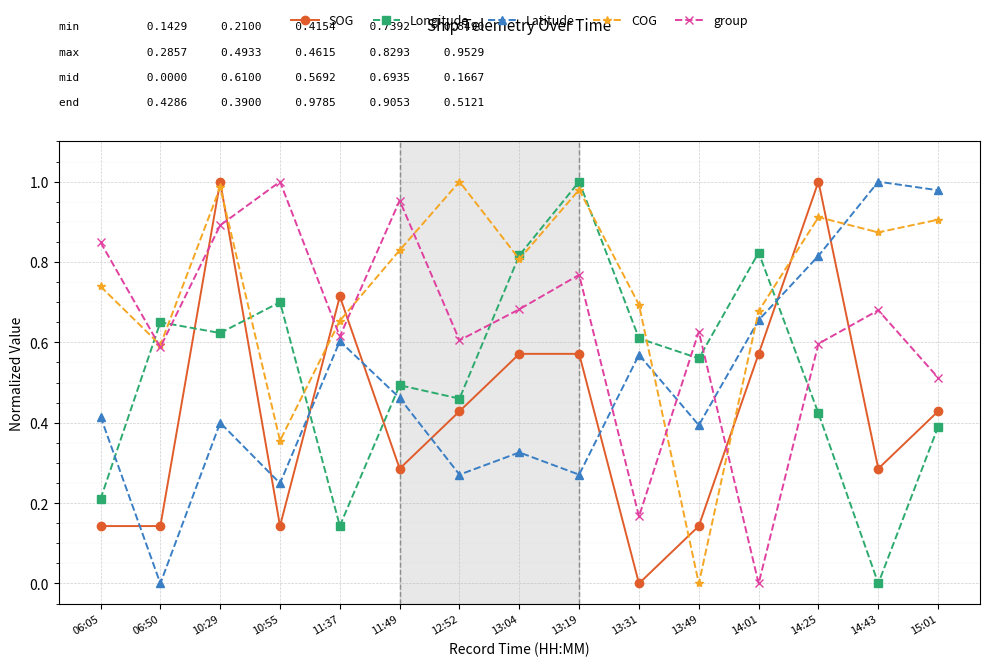

Which series changed the most between 13:04 and 15:01?

Latitude